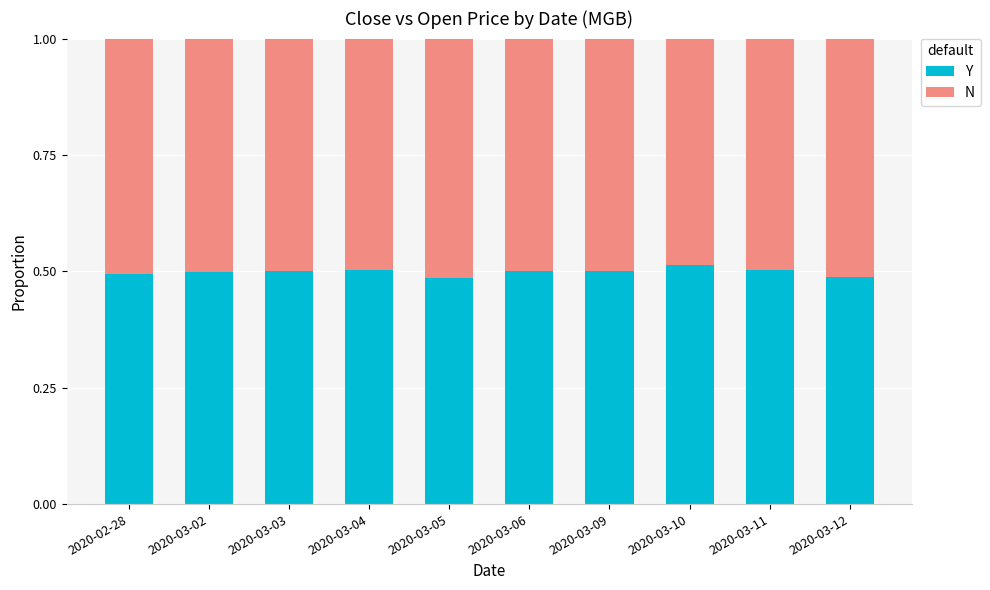

How many series are shown in this chart?

2